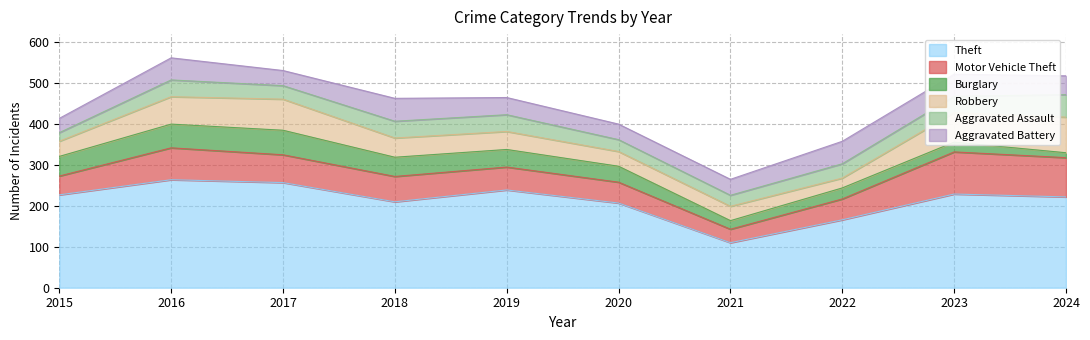

Reading left to right, list all the values displayed in this chart.

Theft: 227	264	257	210	239	207	110	166	229	222
Motor Vehicle Theft: 46	78	68	62	56	51	33	51	103	96
Burglary: 48	58	60	47	43	39	21	27	24	12
Robbery: 37	67	76	47	44	36	35	24	72	87
Aggravated Assault: 21	41	33	41	41	29	27	35	40	55
Aggravated Battery: 35	54	37	56	42	38	39	55	54	46